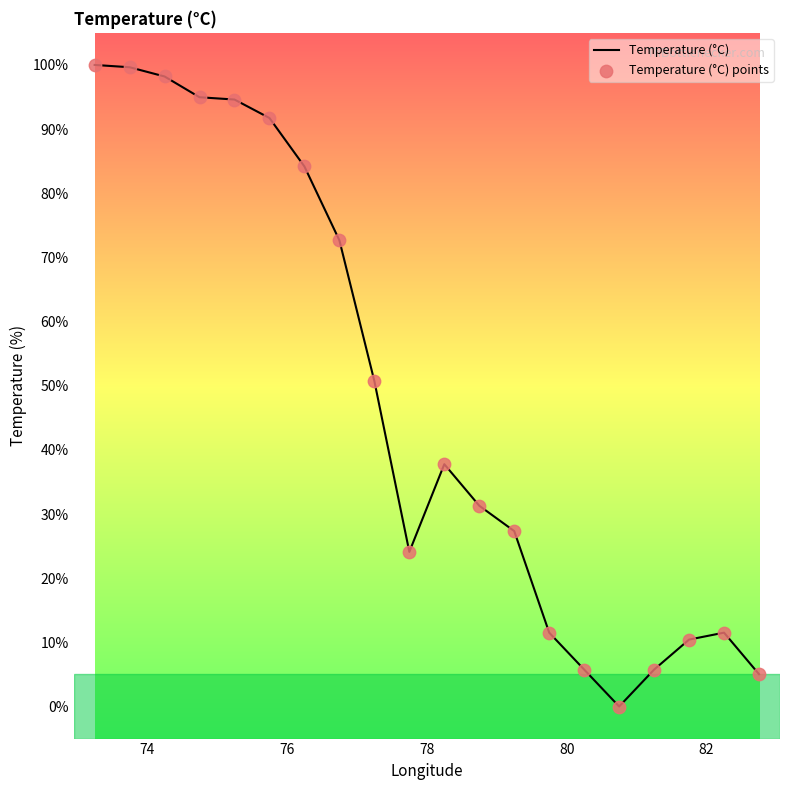

What is the maximum value shown in the chart?

100.0